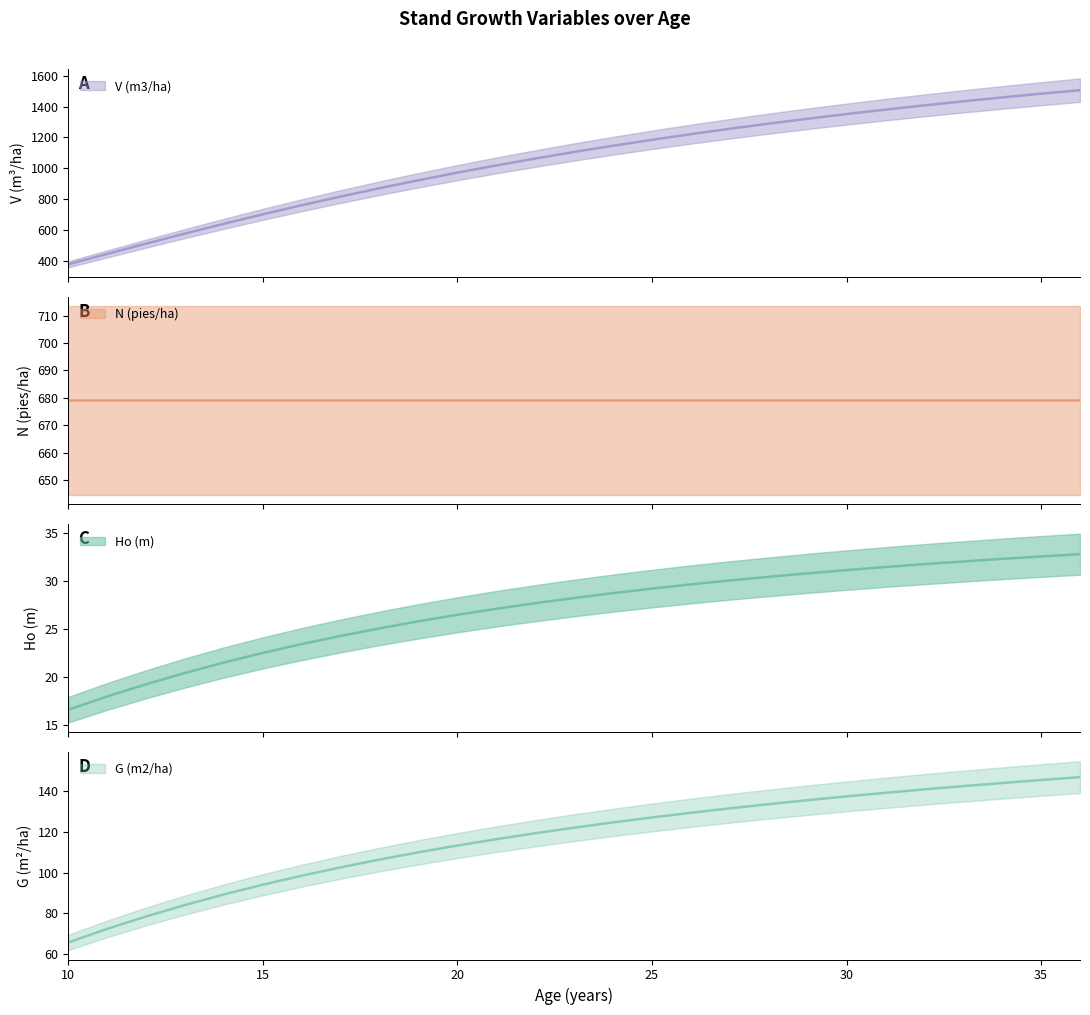

How many categories are shown in the chart?

27